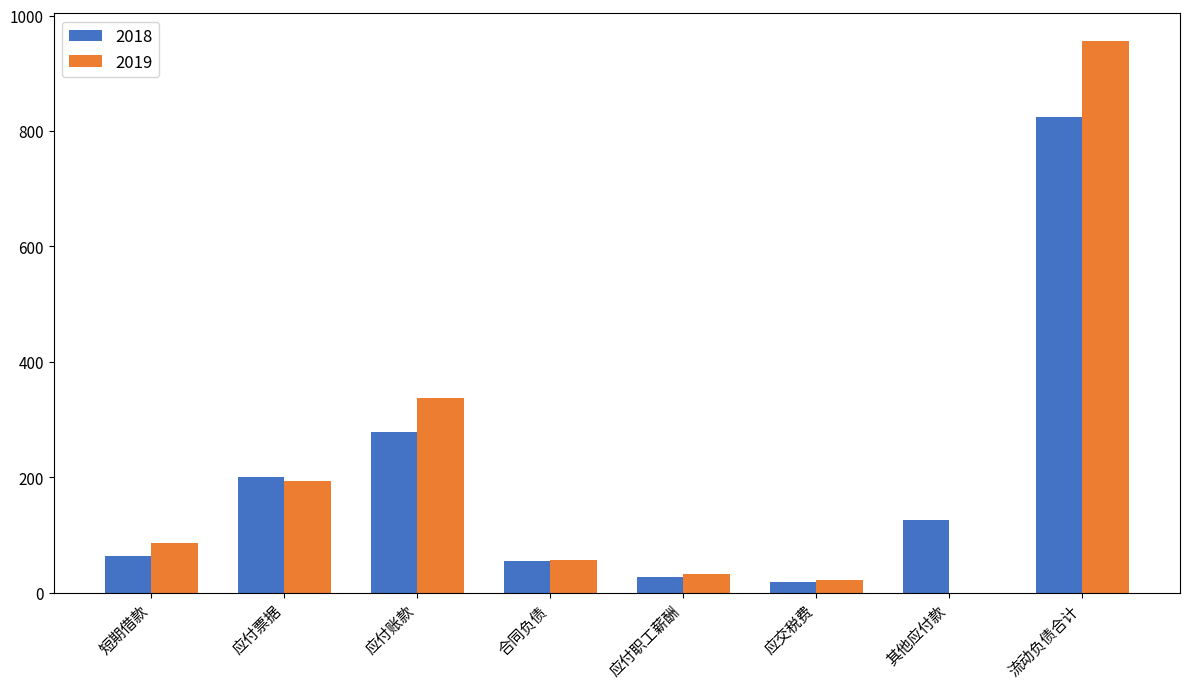

Count the number of data series in this chart.

2